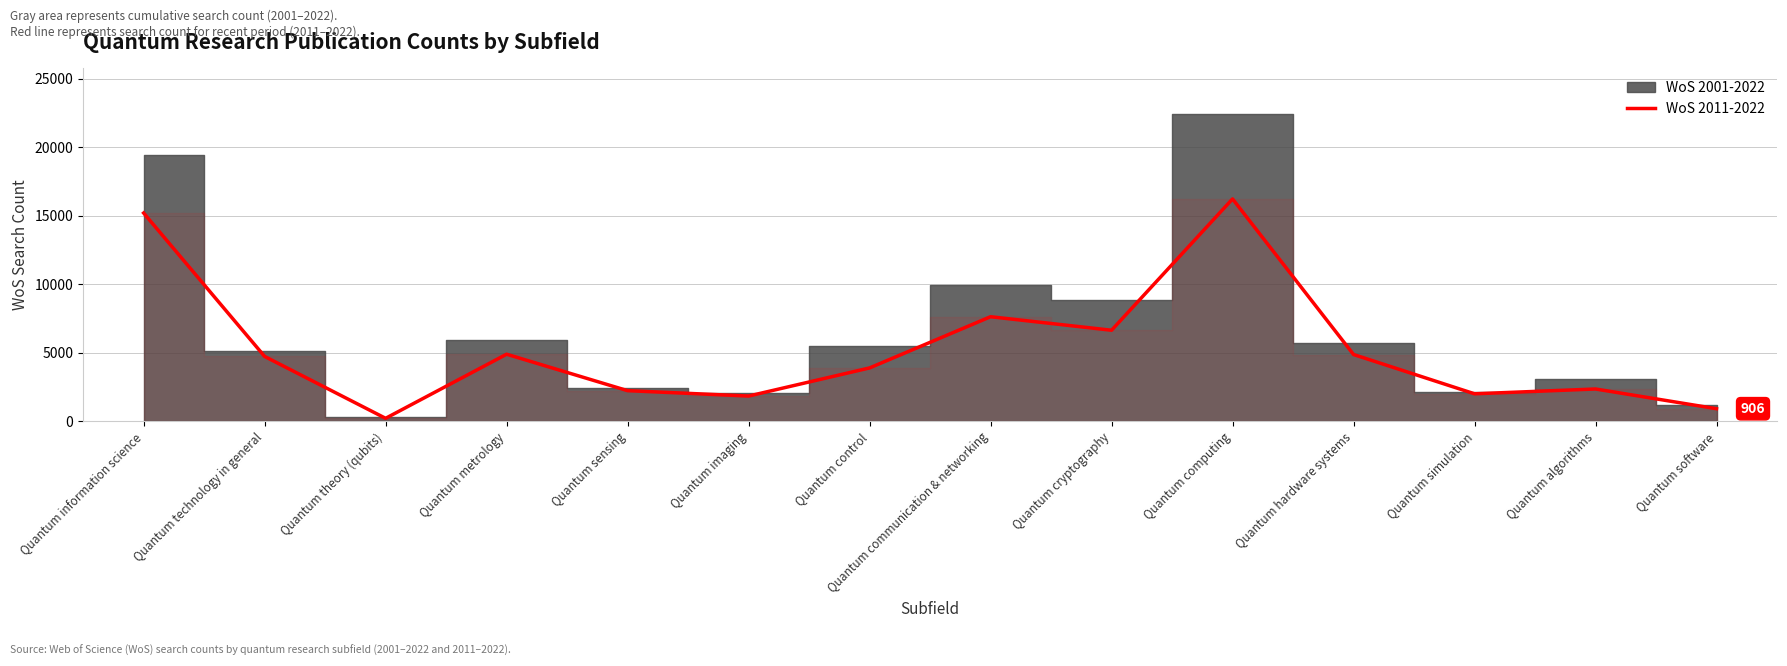

What is the sum of all values?

73563